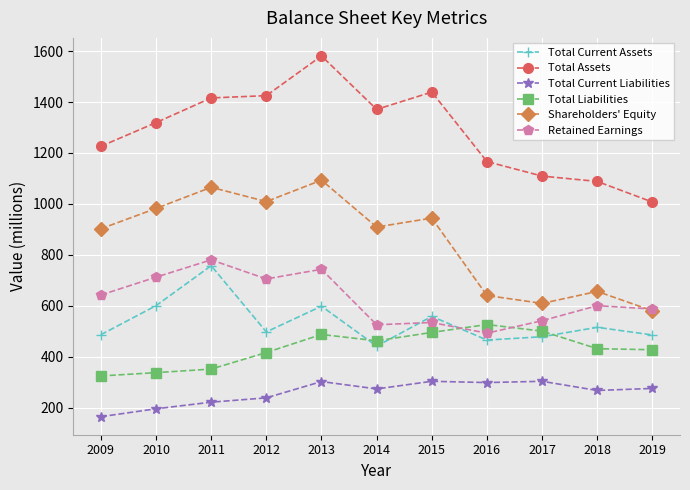

Where does the Shareholders' Equity series first go above 909?

2010